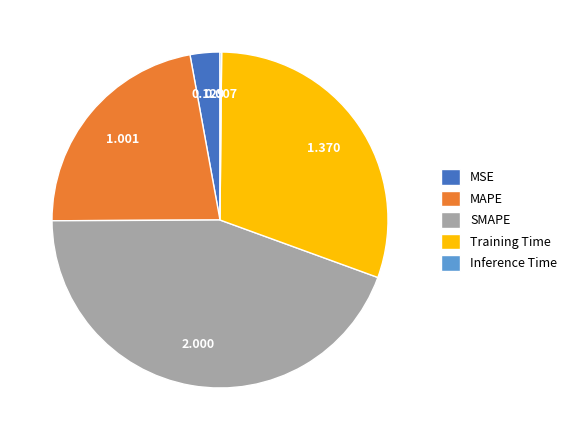

Approximately how many times larger is the value at MSE compared to MAPE?

0.1